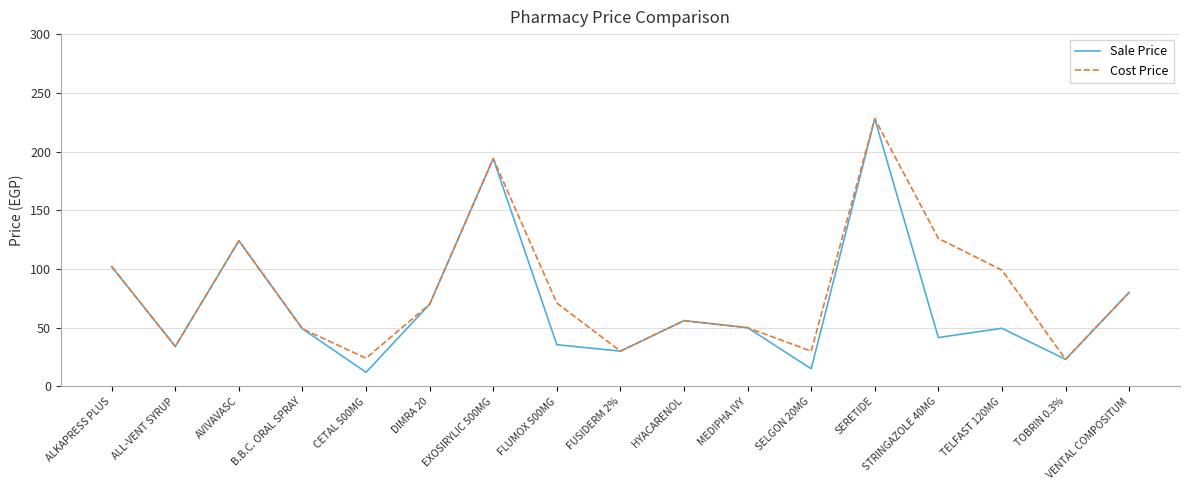

What is the difference between the highest and lowest values at TELFAST 120MG?

49.5